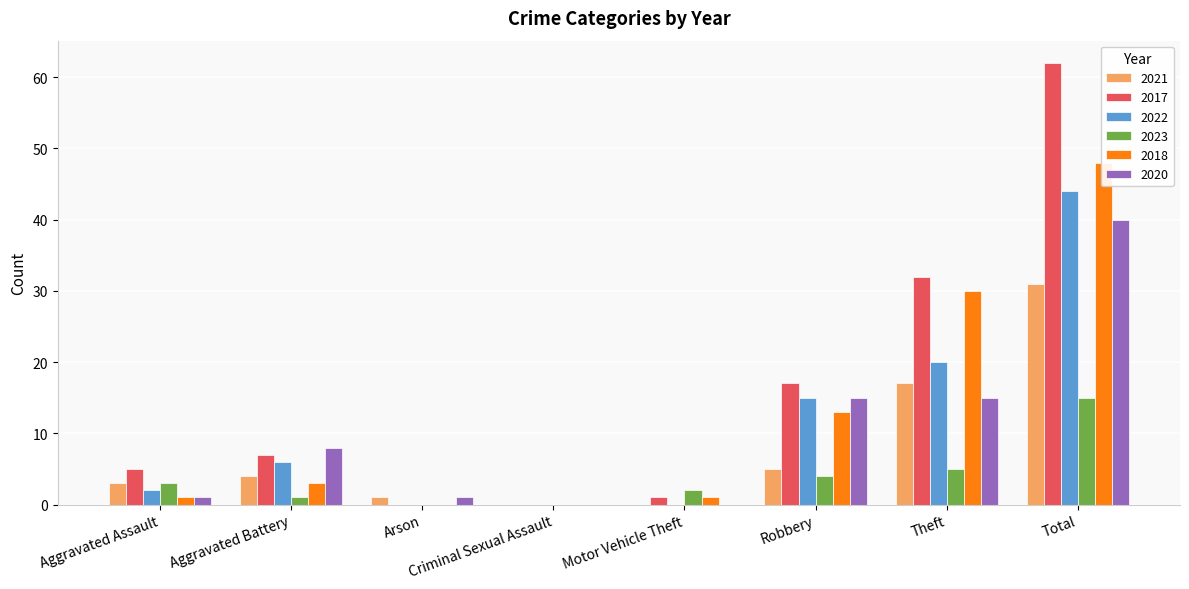

How many bars are there in each group?

6